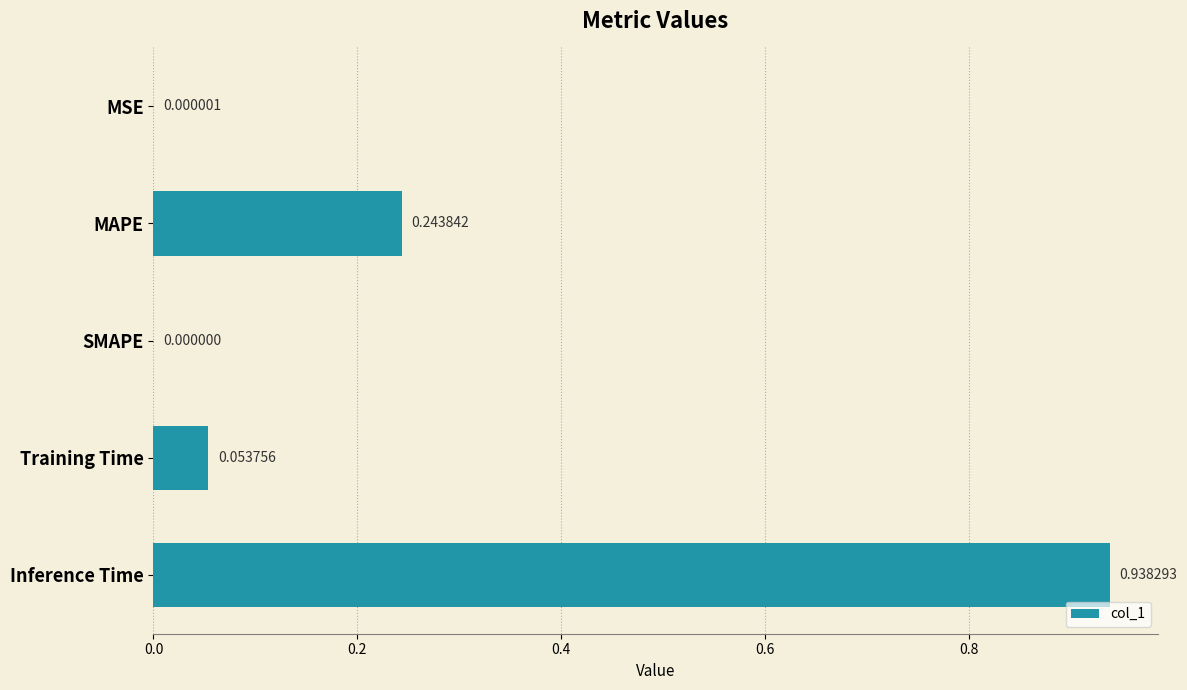

What is the sum of all values?

1.2